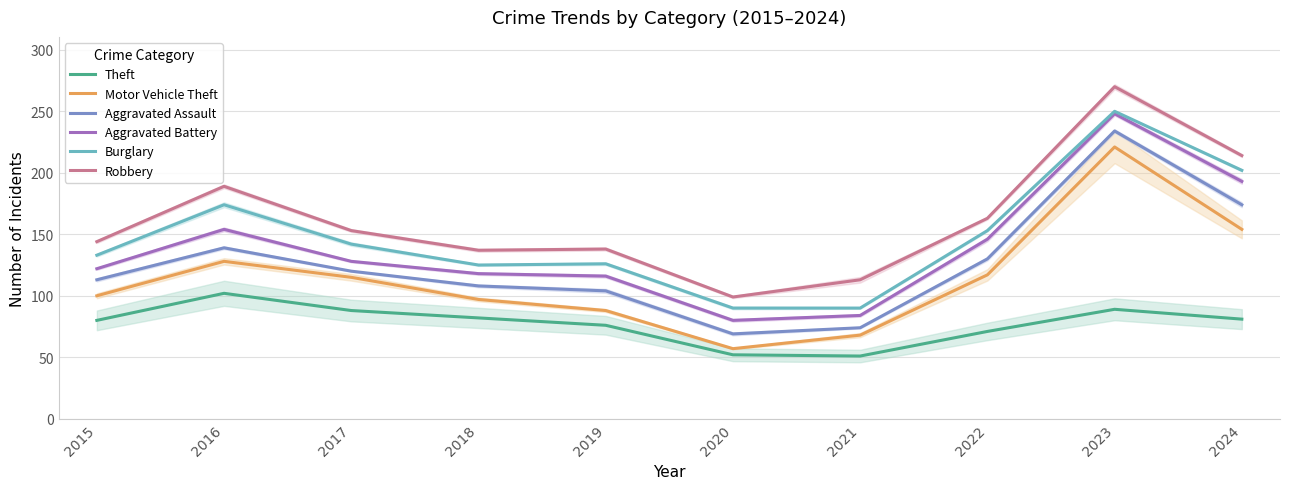

How many data points does each series have?

10